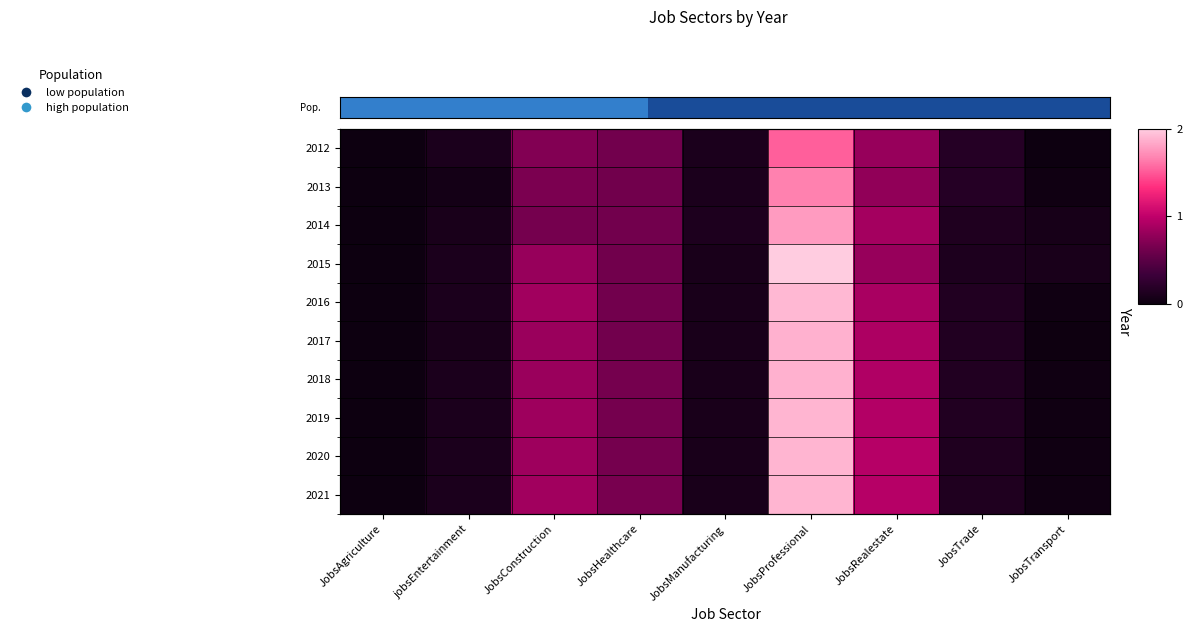

How many distinct data groups are displayed?

10